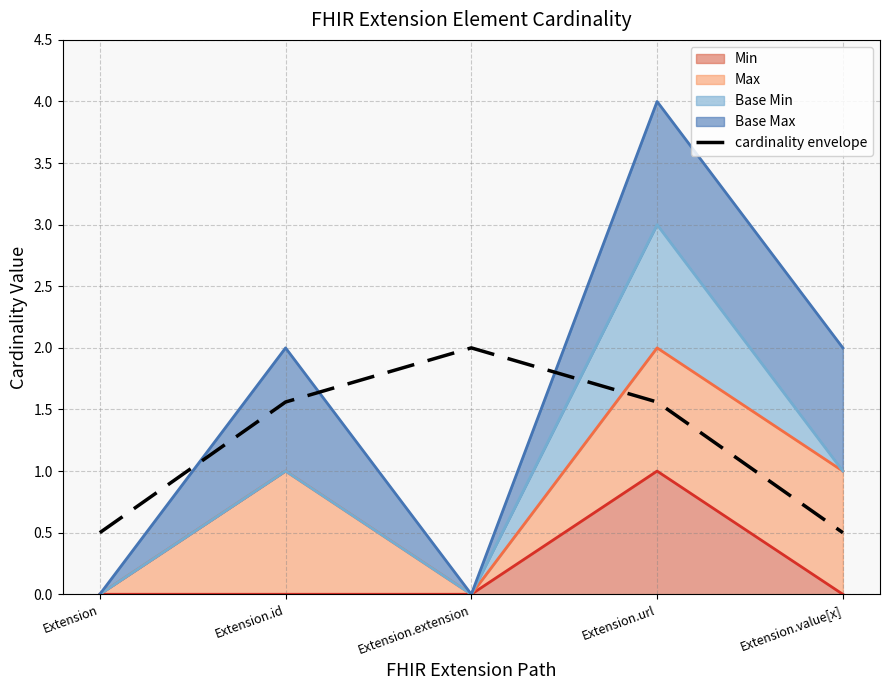

What is the label of the 5th point from the left?

Extension.value[x]